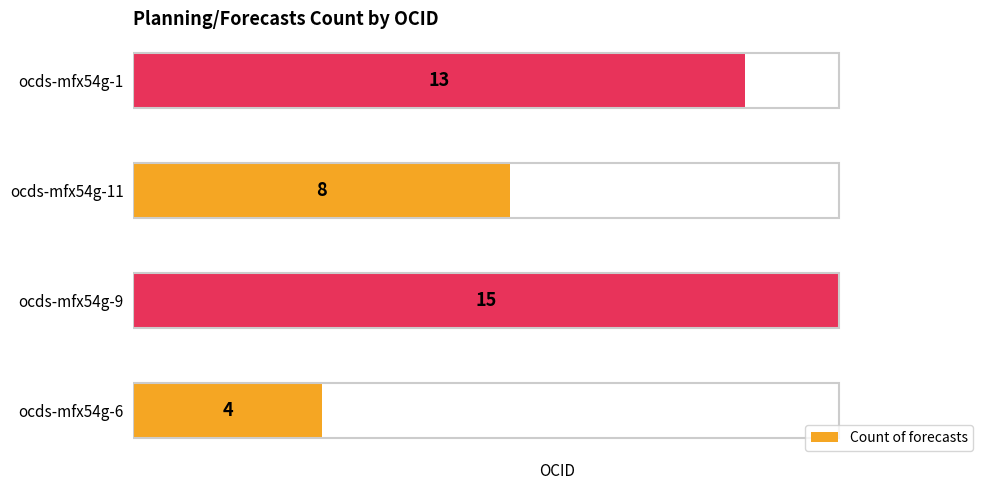

At which category does the chart reach its peak across all series?

ocds-mfx54g-9